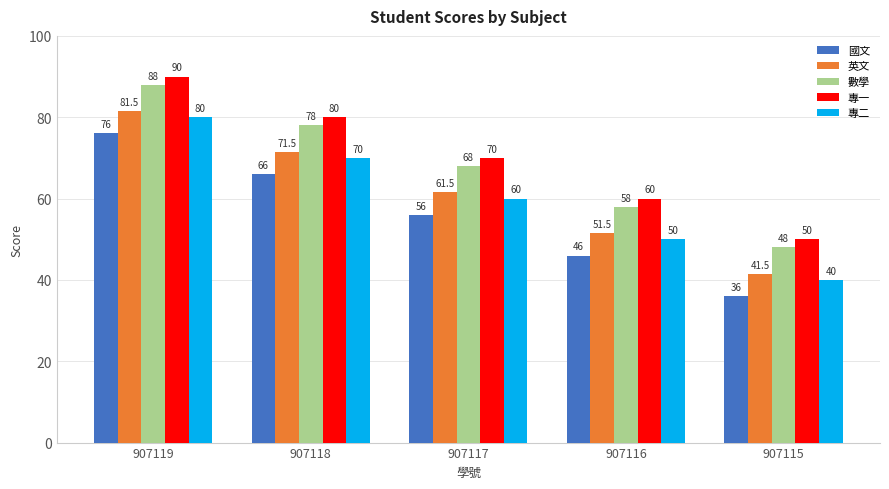

What is the maximum value for 英文?

81.5